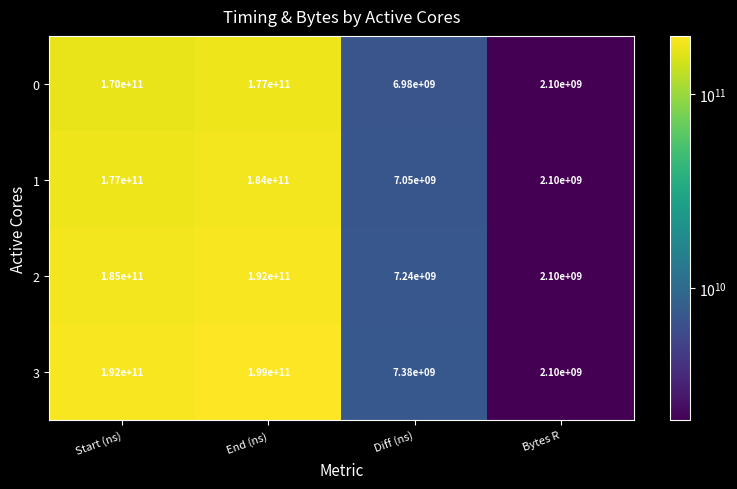

At which label does 0 reach its peak?

End (ns)